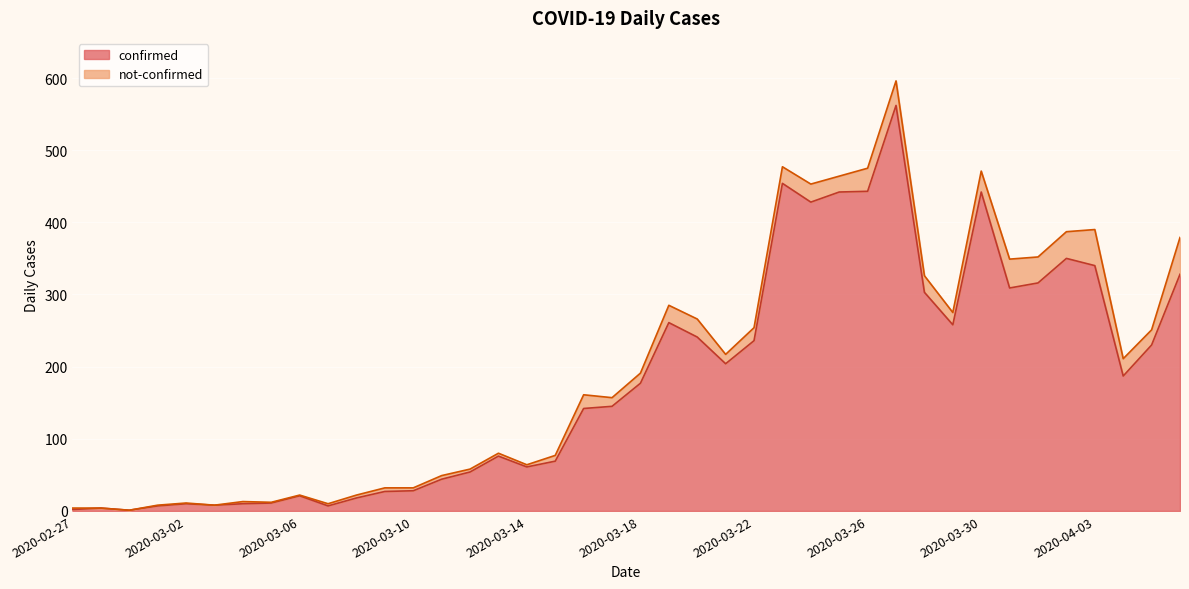

What is the difference between the values at 2020-03-14 and 2020-03-02?

51